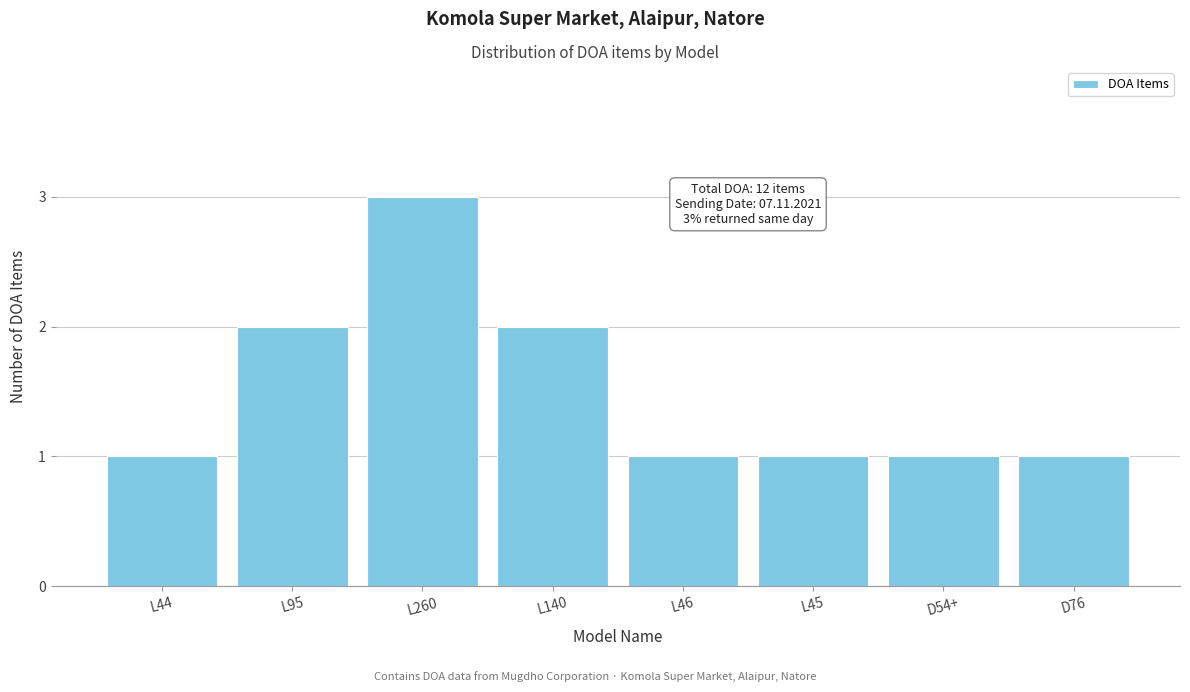

Reading left to right, what are all the values shown in this chart?

1	2	3	2	1	1	1	1